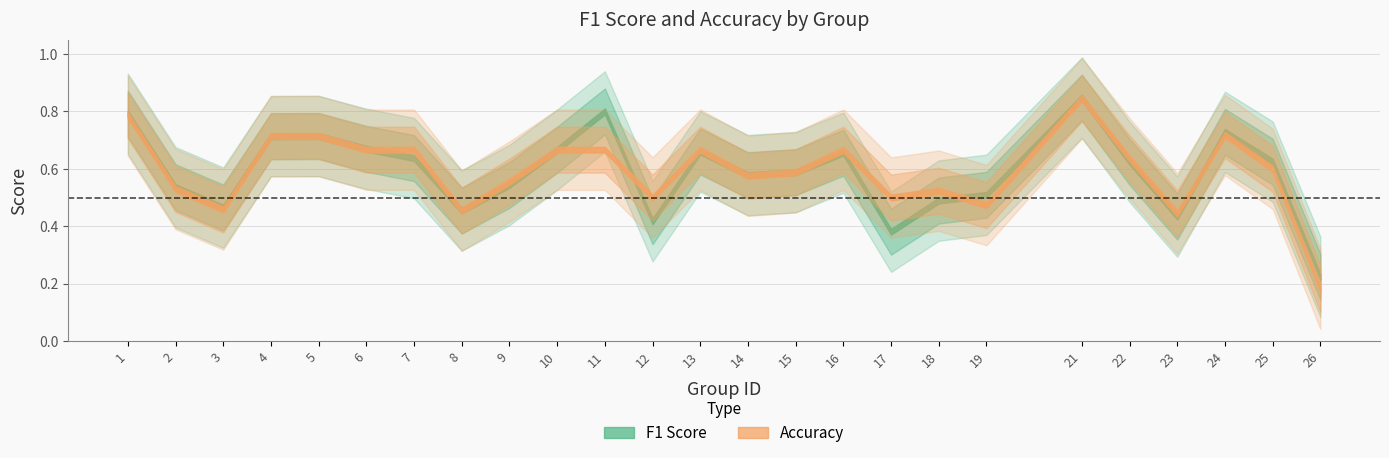

What are all the series names shown in the legend?

f1, accuracy